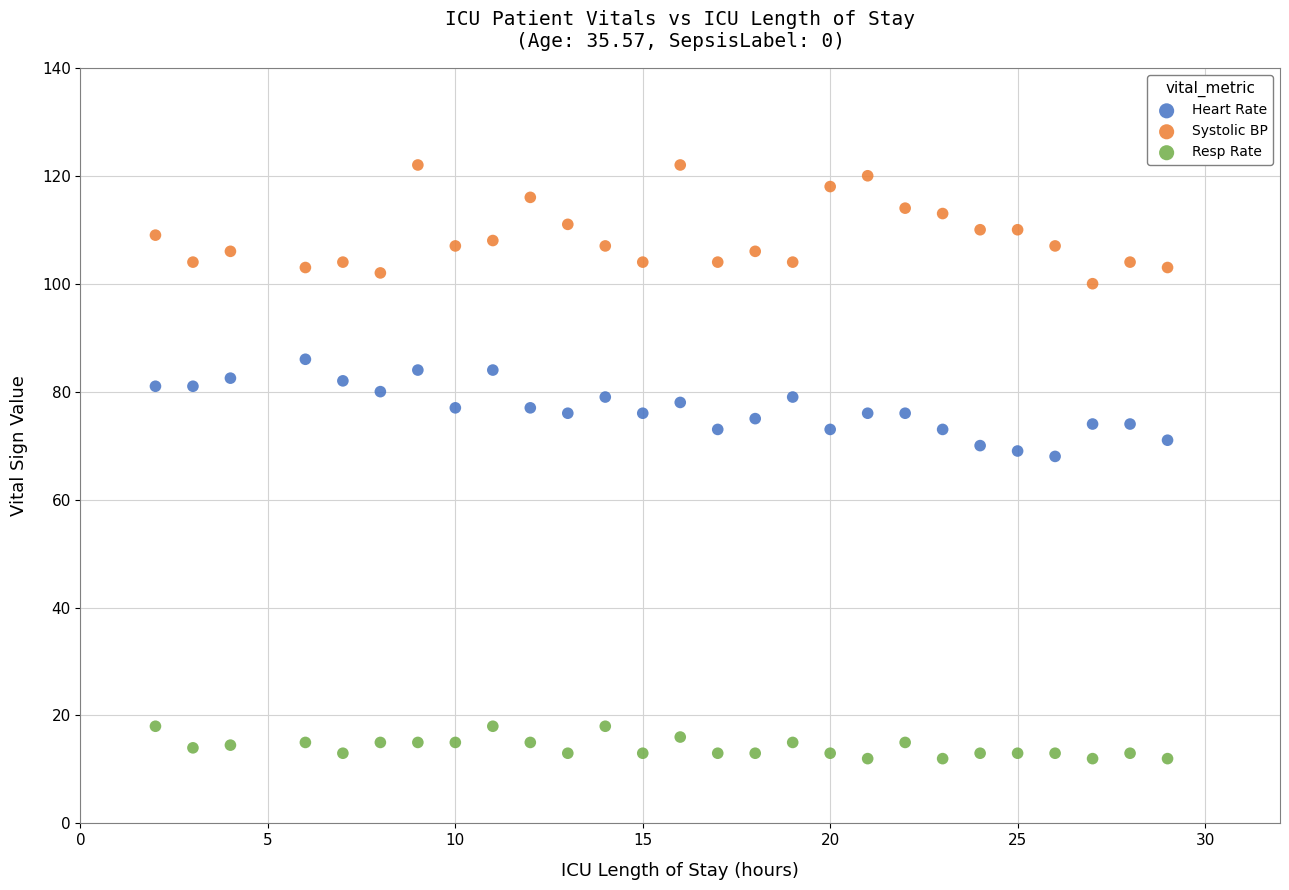

Which series reaches the maximum Y coordinate?

Systolic BP